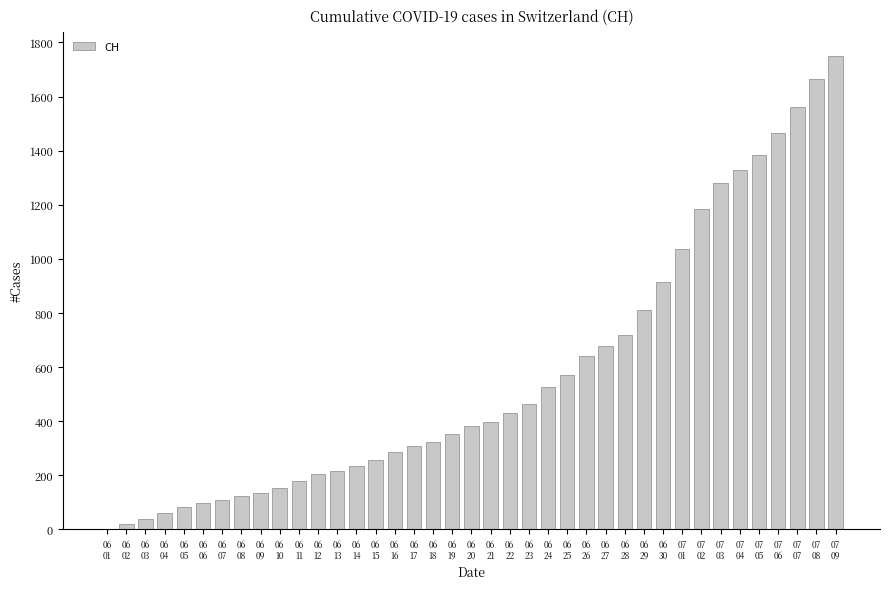

At which label is the value closest to 877?

06
30